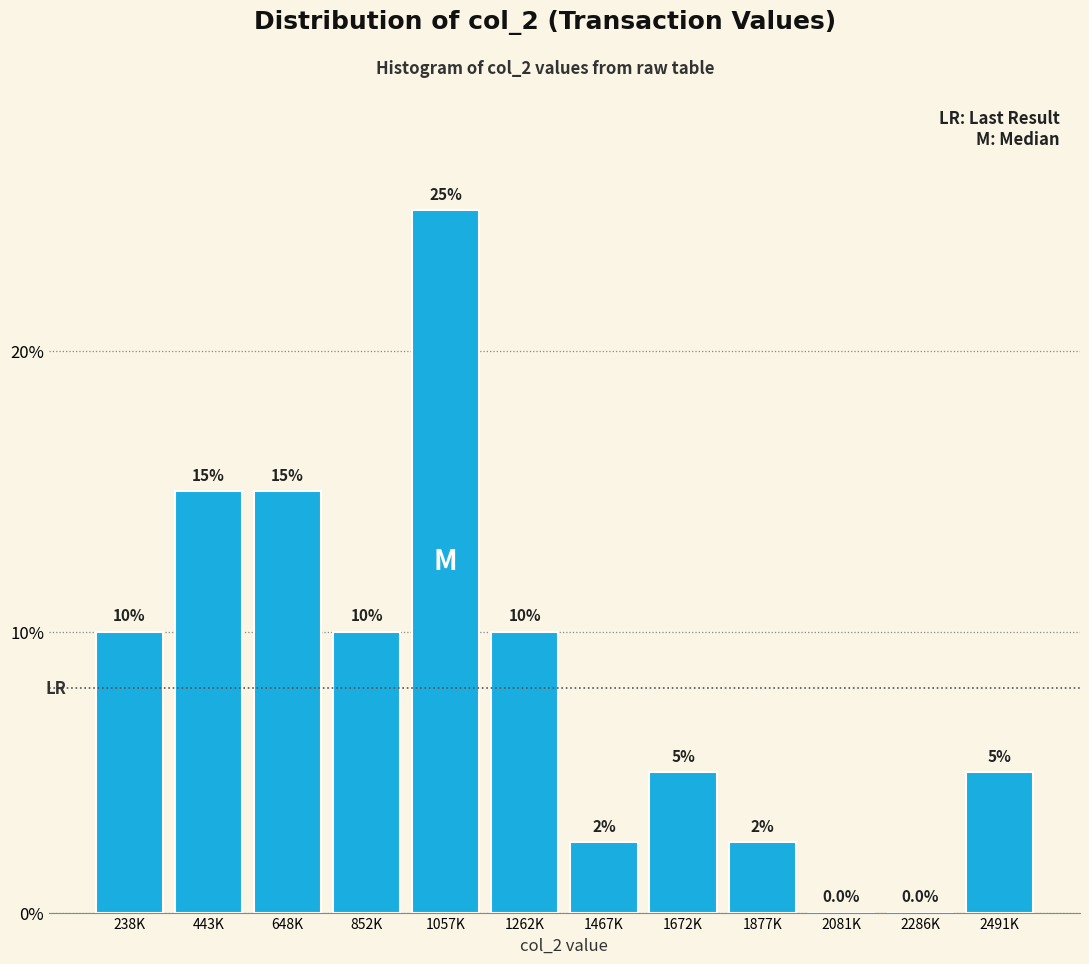

Reading right to left, transcribe all the data shown in this chart.

2491K=5.0	2286K=0.0	2081K=0.0	1877K=2.5	1672K=5.0	1467K=2.5	1262K=10.0	1057K=25.0	852K=10.0	648K=15.0	443K=15.0	238K=10.0